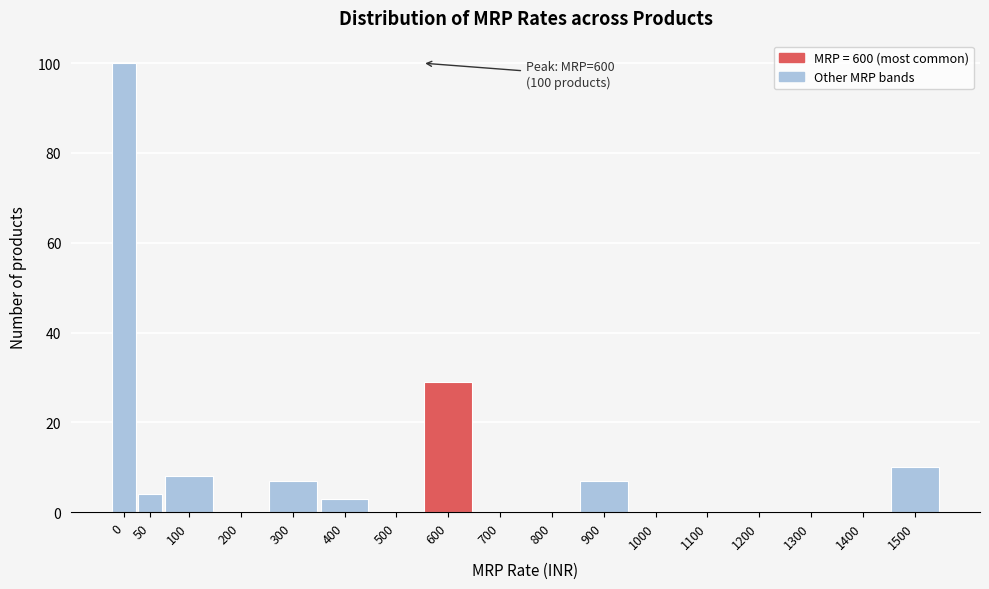

Reading right to left, extract all data points from this chart.

1500=10	1400=0	1300=0	1200=0	1100=0	1000=0	900=7	800=0	700=0	600=29	500=0	400=3	300=7	200=0	100=8	50=4	0=100